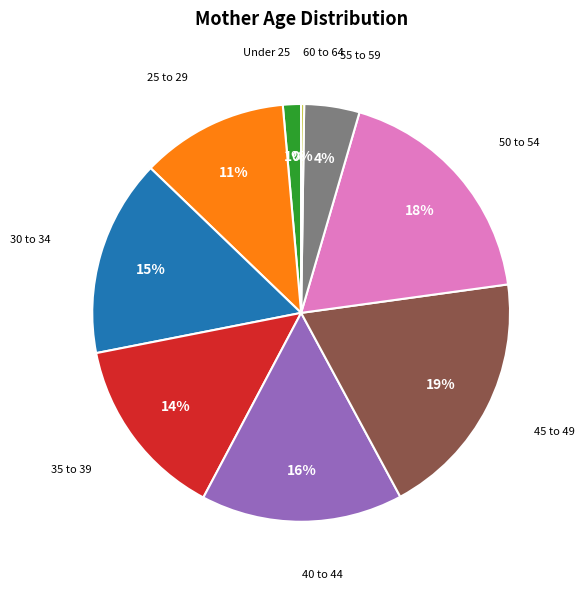

To the nearest percent, what is the difference between the largest and smallest slice percentages?

19%